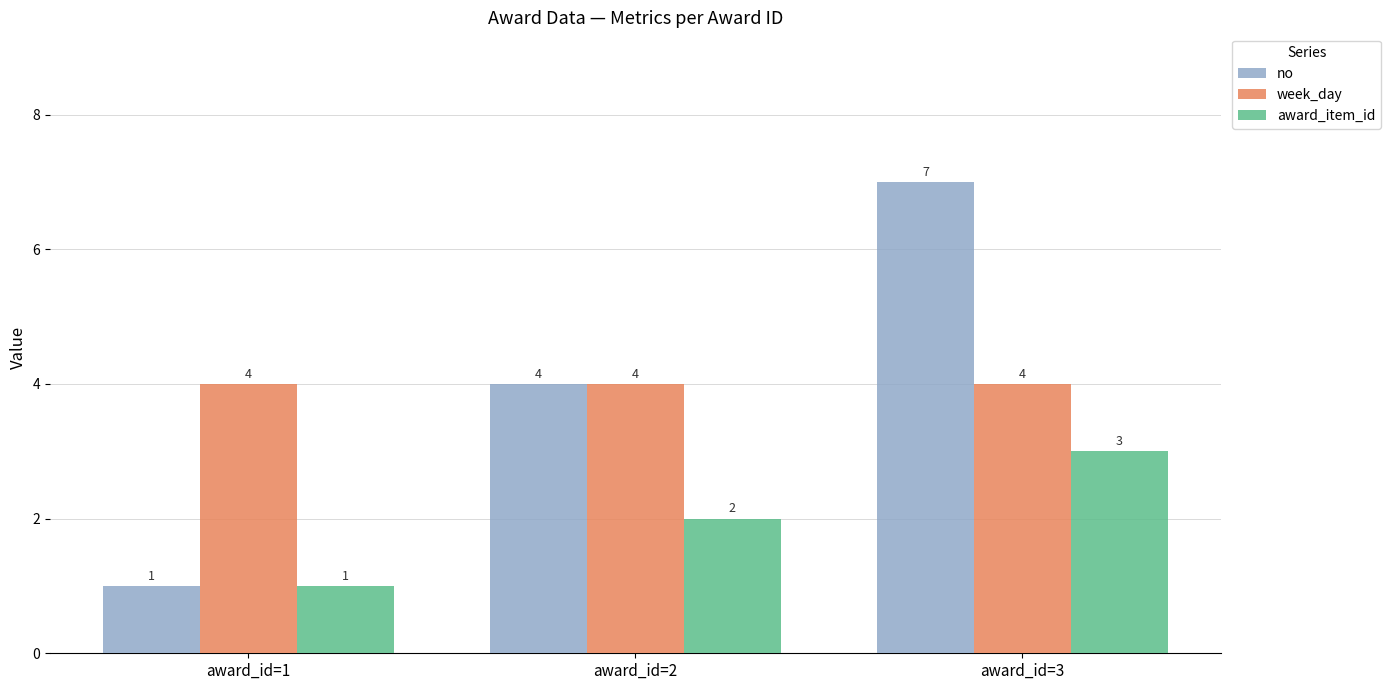

How many series are shown in this chart?

3